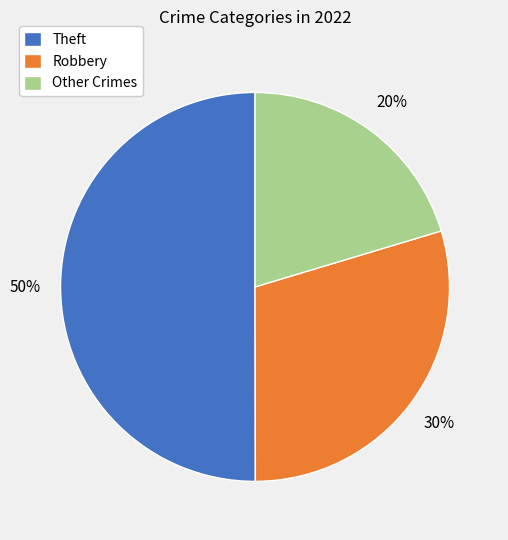

Is it true that Other Crimes is 20% of the pie?

True